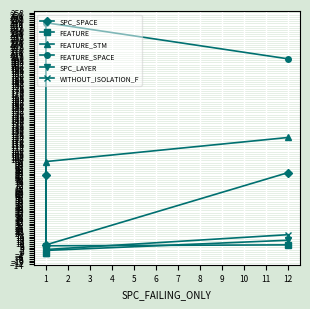

How many distinct data groups are displayed?

6